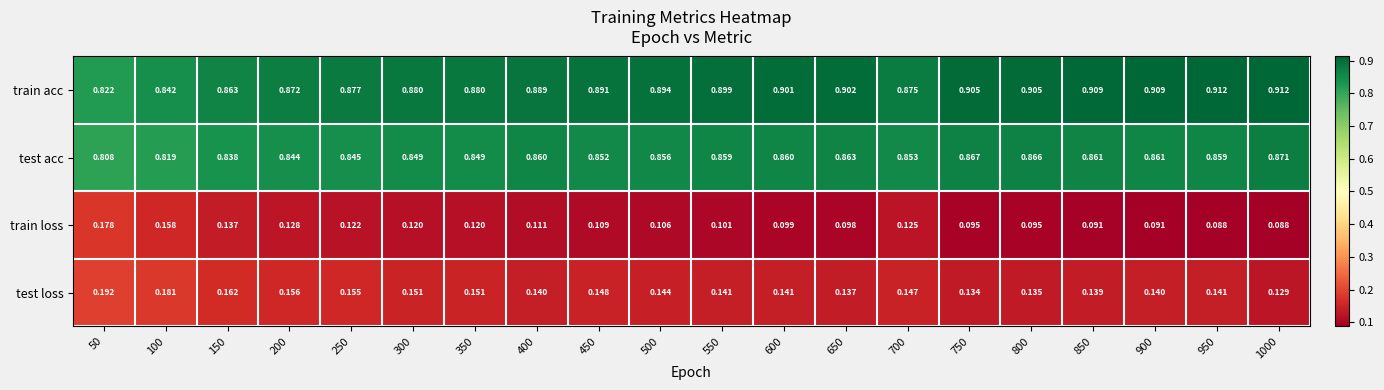

Rank the series by their maximum value, from highest to lowest.

train acc, test acc, test loss, train loss